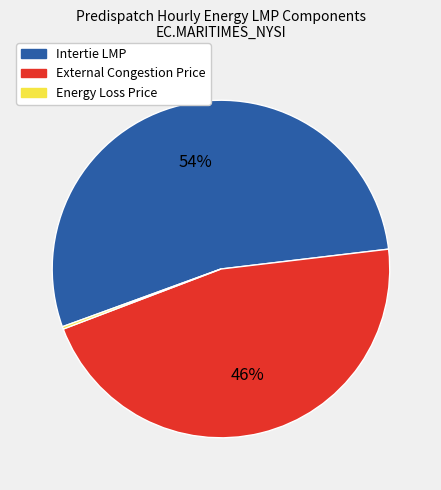

To the nearest percent, what is the average slice percentage?

33%